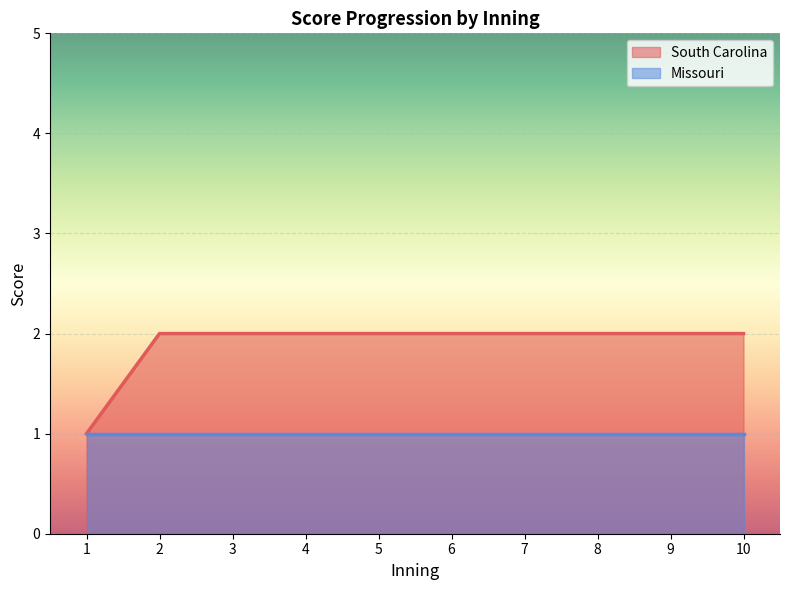

The chart shows a value of 1 at 10. True or false?

False